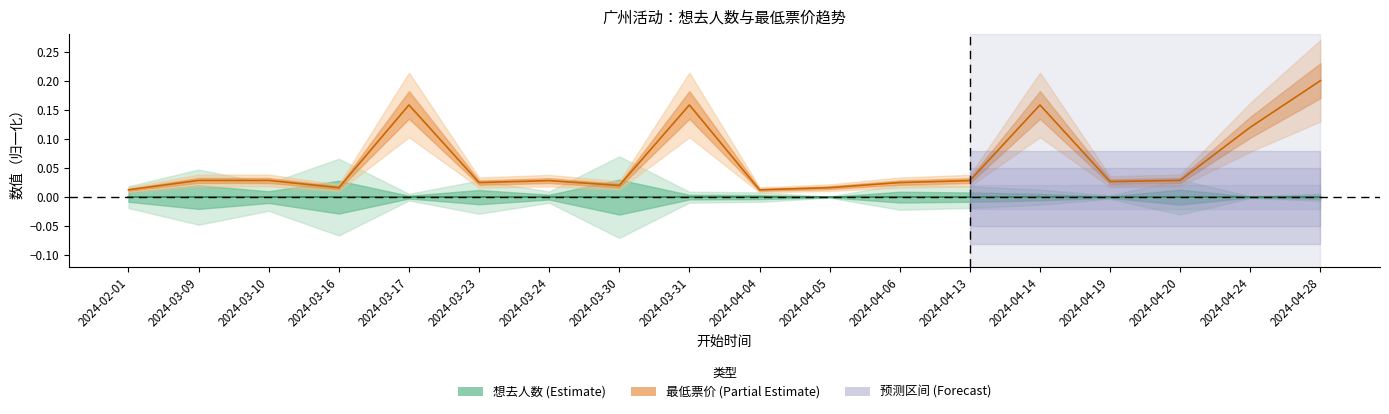

Reading right to left, list all the values displayed in this chart.

2024-04-28=0.2	2024-04-24=0.1	2024-04-20=0.0	2024-04-19=0.0	2024-04-14=0.2	2024-04-13=0.0	2024-04-06=0.0	2024-04-05=0.0	2024-04-04=0.0	2024-03-31=0.2	2024-03-30=0.0	2024-03-24=0.0	2024-03-23=0.0	2024-03-17=0.2	2024-03-16=0.0	2024-03-10=0.0	2024-03-09=0.0	2024-02-01=0.0